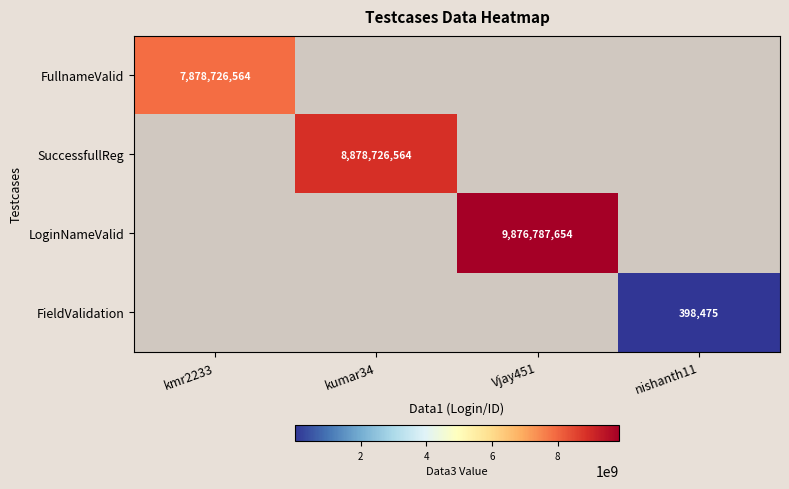

True or false: FieldValidation has a value of 689444 at nishanth11.

False